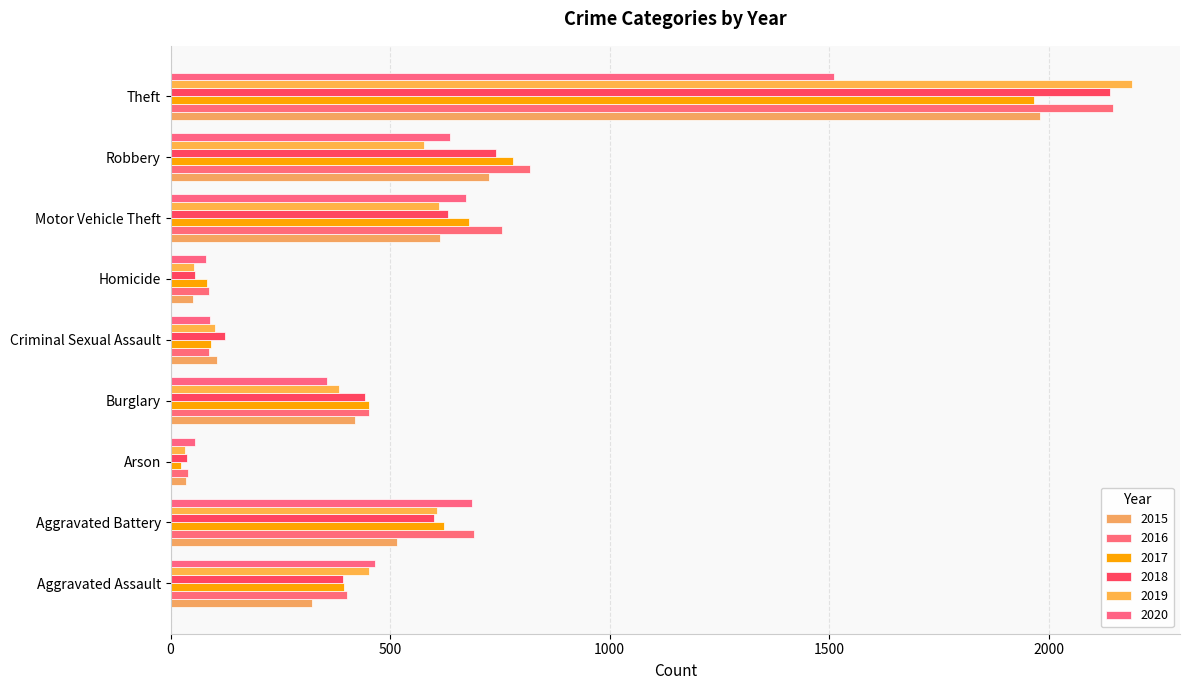

At how many categories does at least one series exceed 386?

6